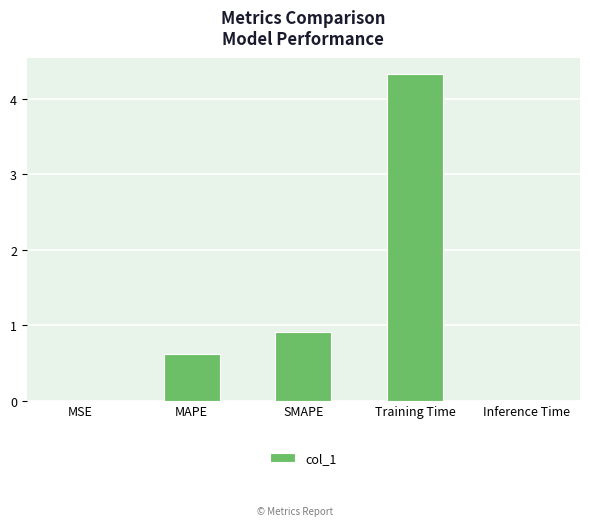

What is the sum of the values at Inference Time and Training Time?

4.3